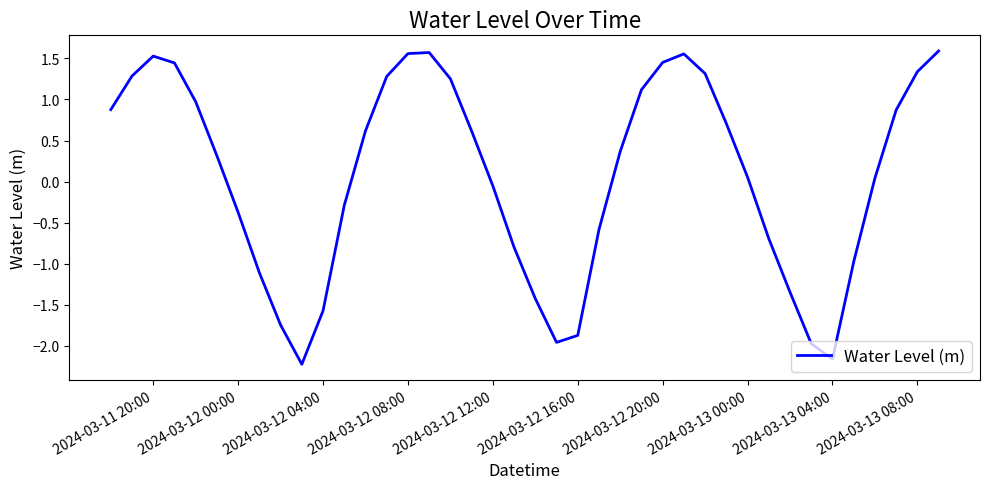

Does the chart display data point markers on the line(s)?

No